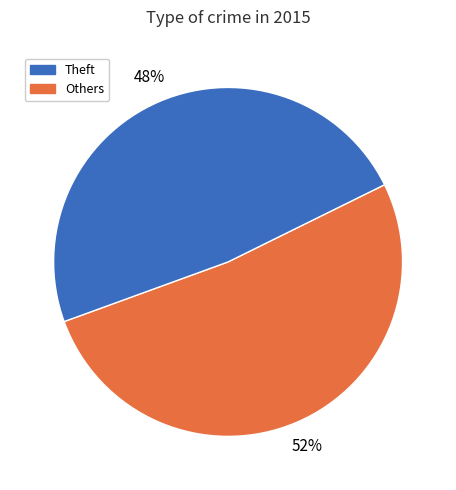

To the nearest percent, what is the average slice percentage?

50%